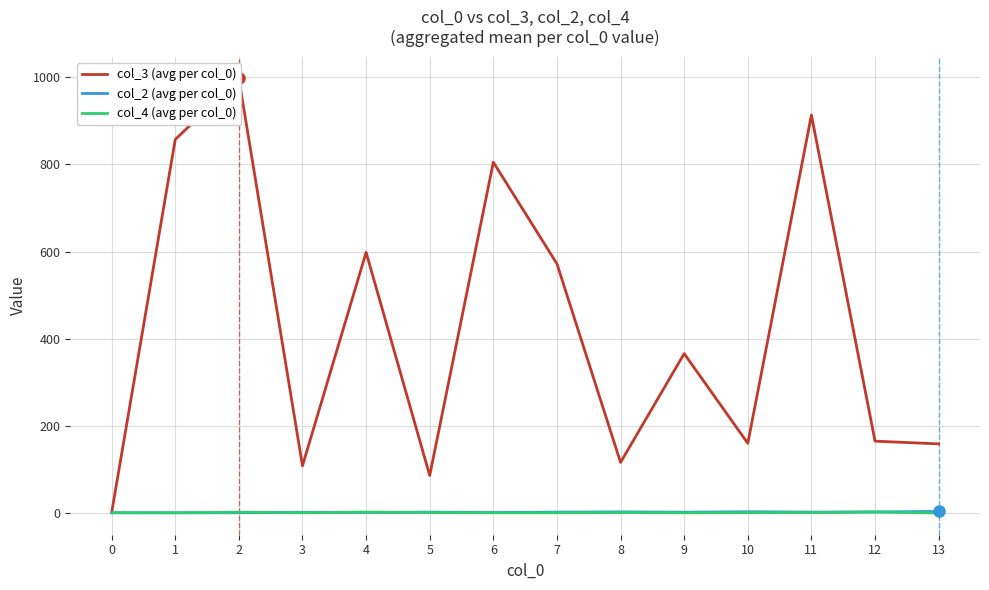

Reading left to right, list all the values displayed in this chart.

col_3 (avg per col_0): 0=1.2	1=857.0	2=997.0	3=108.8	4=598.3	5=86.5	6=805.0	7=572.0	8=116.5	9=366.0	10=160.3	11=913.0	12=165.2	13=159.0
col_2 (avg per col_0): 0=1.0	1=1.0	2=1.0	3=2.0	4=1.7	5=2.5	6=1.7	7=2.5	8=3.0	9=2.3	10=3.3	11=2.5	12=3.0	13=4.0
col_4 (avg per col_0): 0=1.2	1=1.0	2=2.3	3=1.0	4=2.7	5=1.5	6=1.0	7=1.0	8=1.5	9=1.0	10=1.3	11=1.5	12=2.8	13=0.5